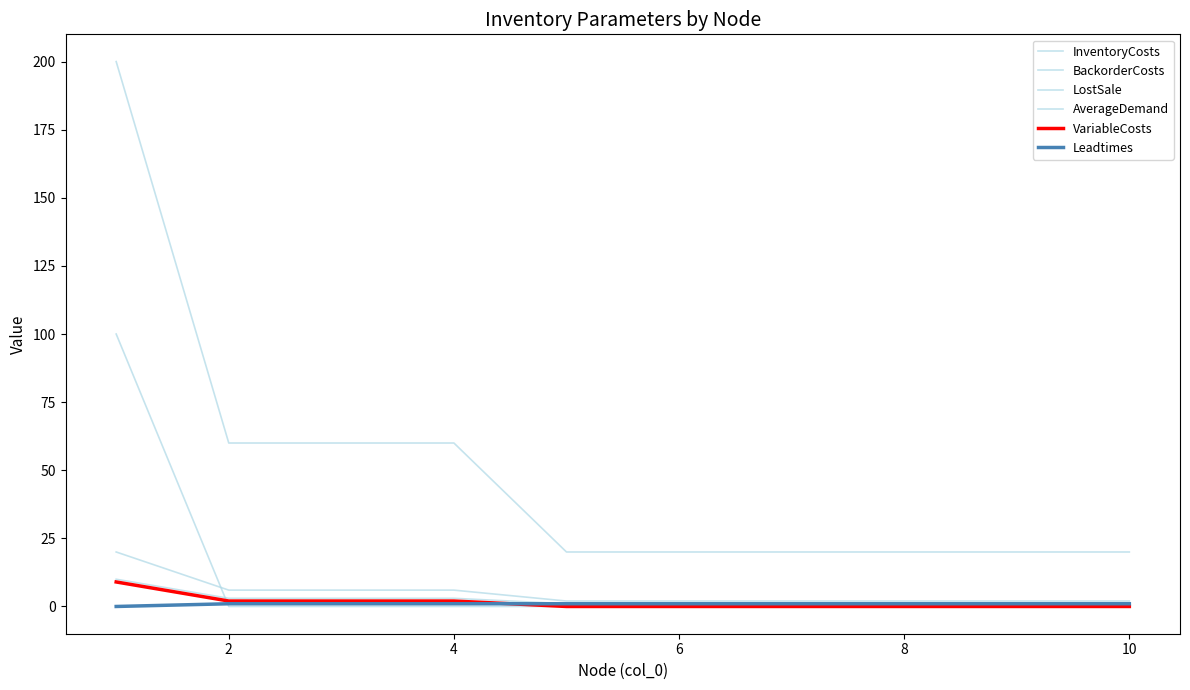

True or false: LostSale has more than 2 points higher than both neighbors.

False